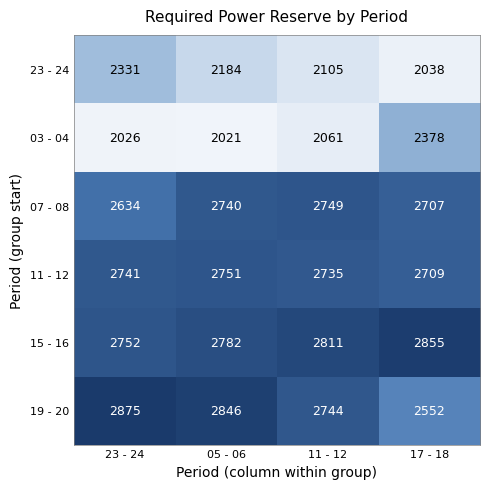

What is the sum of the 11 - 12 values at 05 - 06 and 23 - 24?

5492